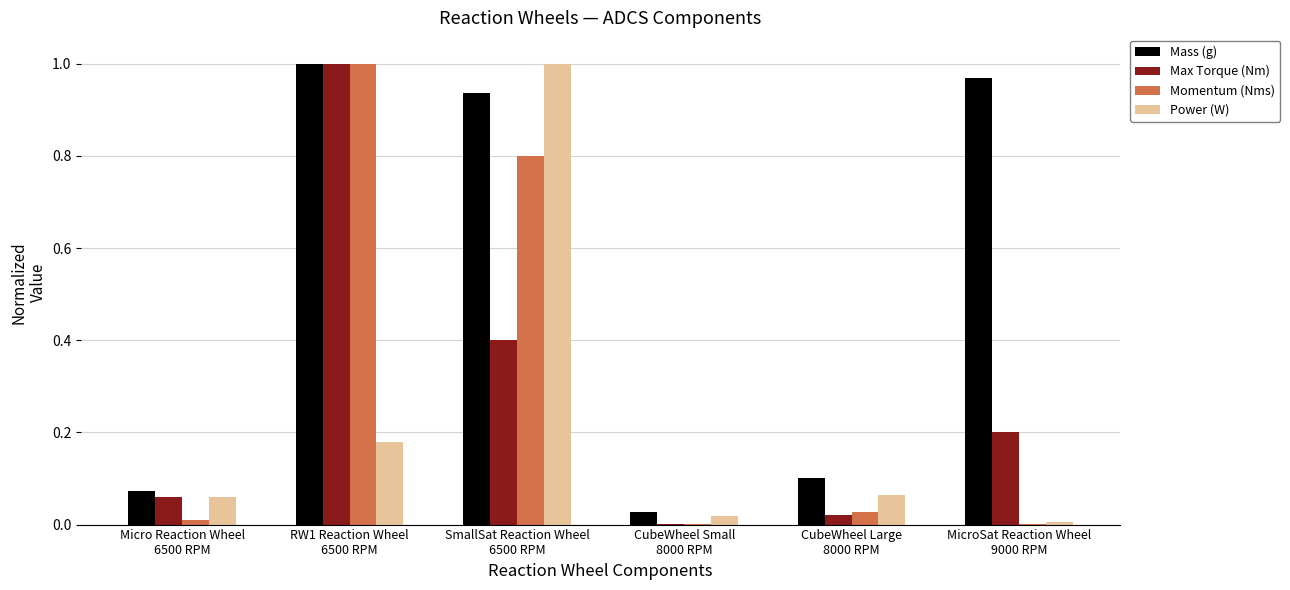

Which series has the largest total across all categories?

Mass (g)